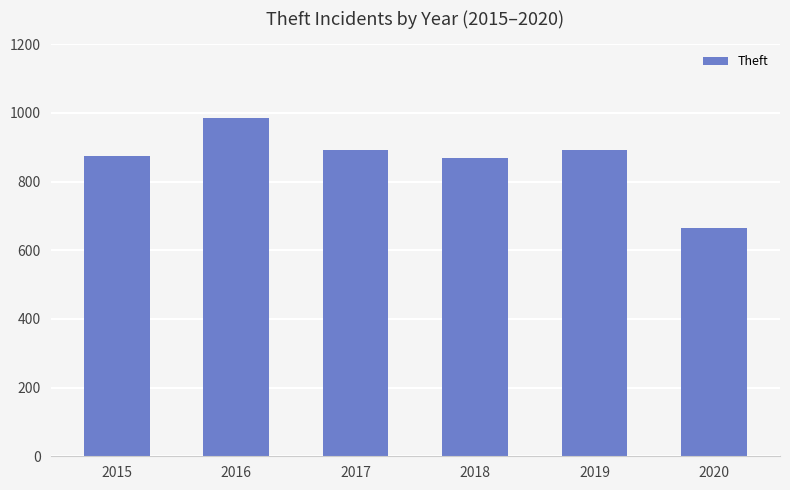

The value at 2017 is 1230. True or false?

False